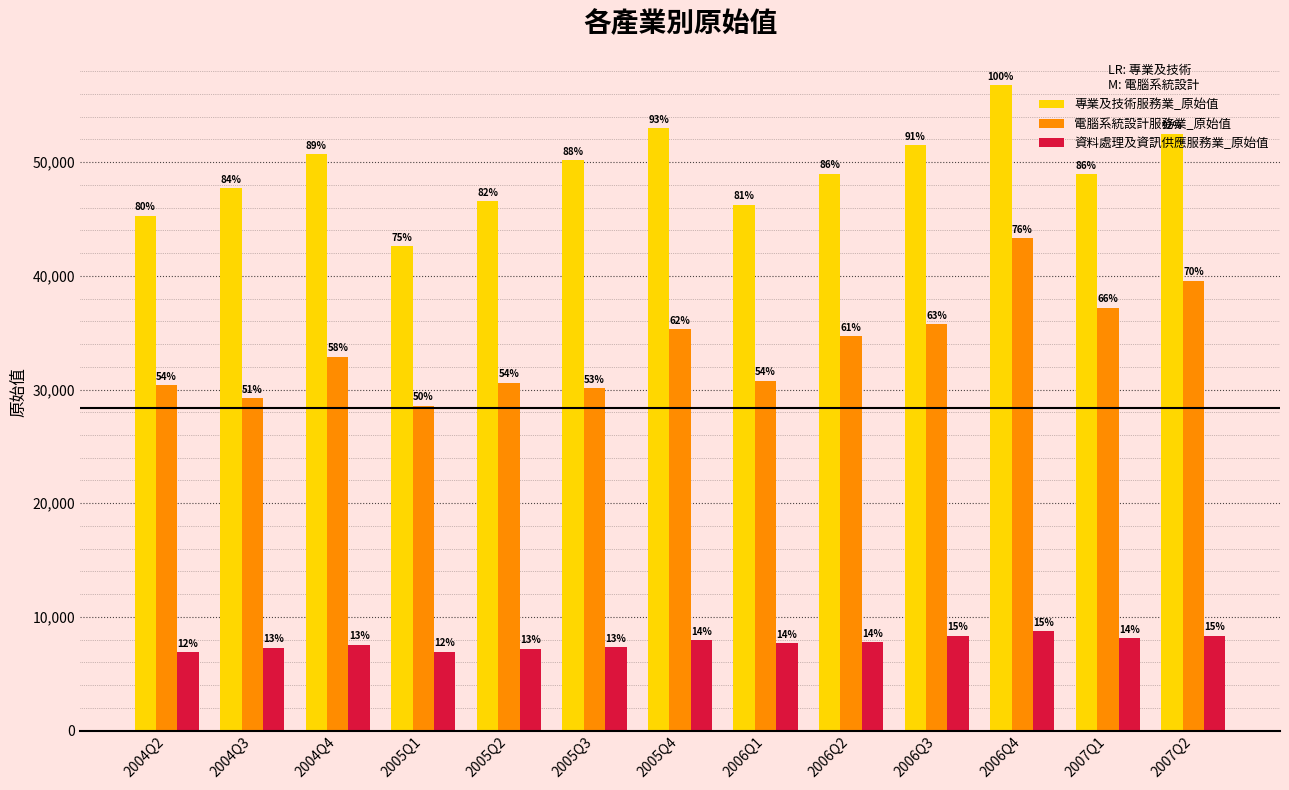

The value of 資料處理及資訊供應服務業_原始值 at 2006Q1 is 11754. True or false?

False